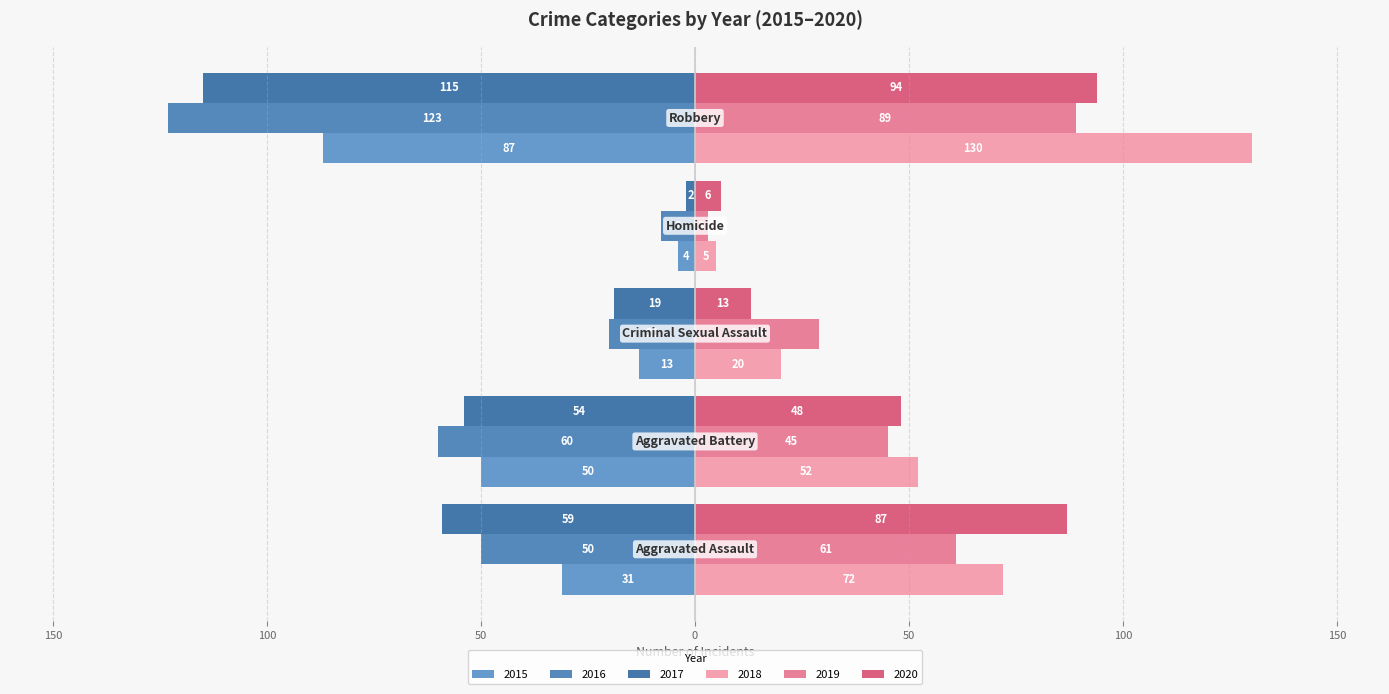

Which series has the largest total across all categories?

2018